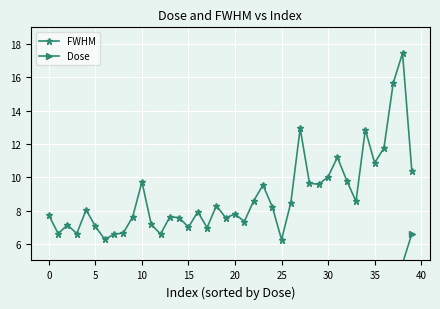

True or false: FWHM has more than 1 interior local peaks.

True